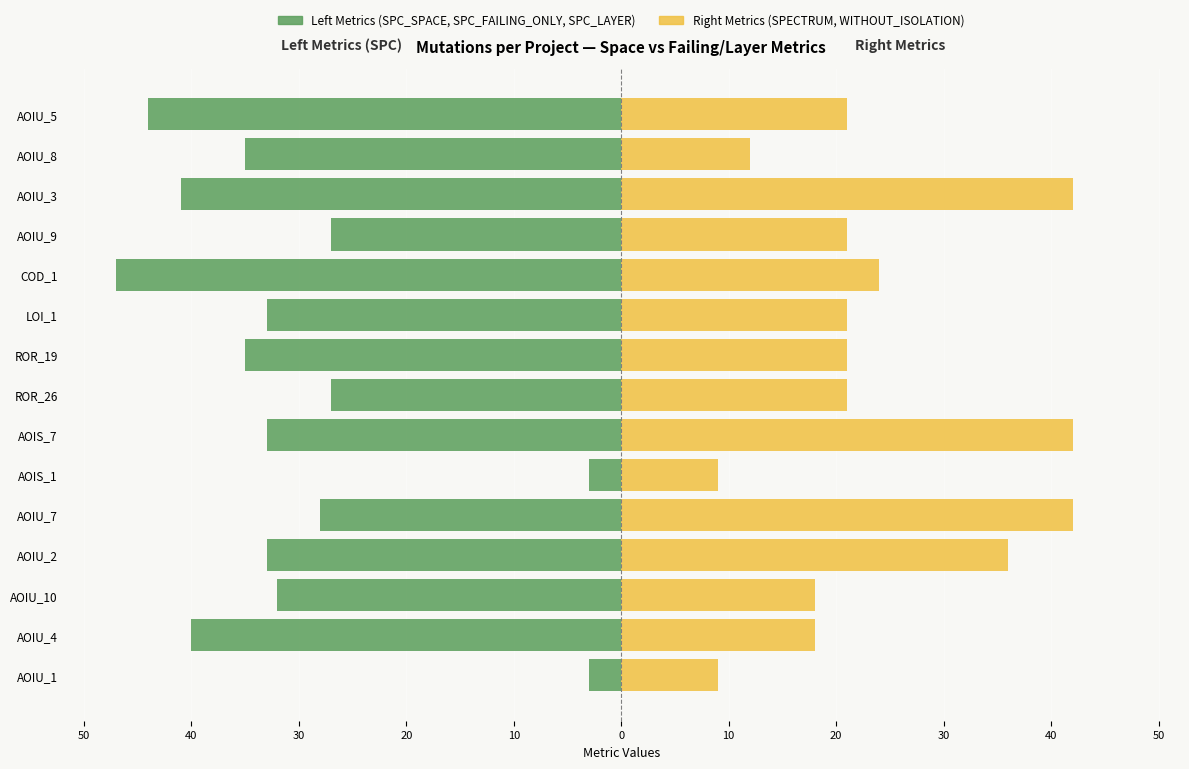

What is the minimum value shown in the chart?

-47